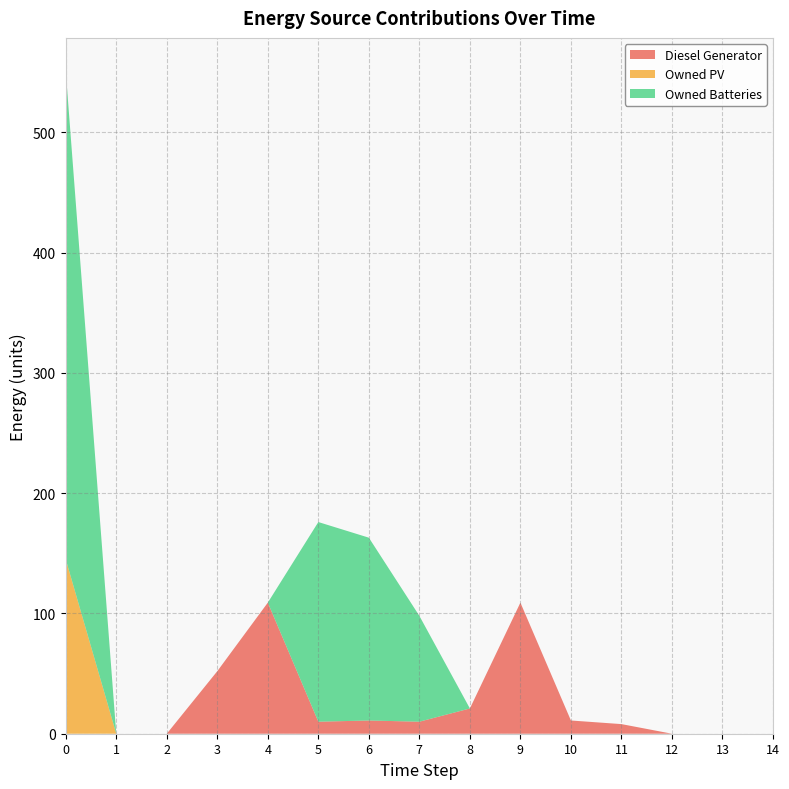

Reading left to right, what are all the values shown in this chart?

Diesel Generator: 0=0	1=0	2=0	3=52	4=109	5=10	6=11	7=10	8=21	9=109	10=11	11=8	12=0	13=0	14=0
Owned PV: 0=145	1=0	2=0	3=0	4=0	5=0	6=0	7=0	8=0	9=0	10=0	11=0	12=0	13=0	14=0
Owned Batteries: 0=406	1=0	2=0	3=0	4=0	5=166	6=152	7=88	8=0	9=0	10=0	11=0	12=0	13=0	14=0